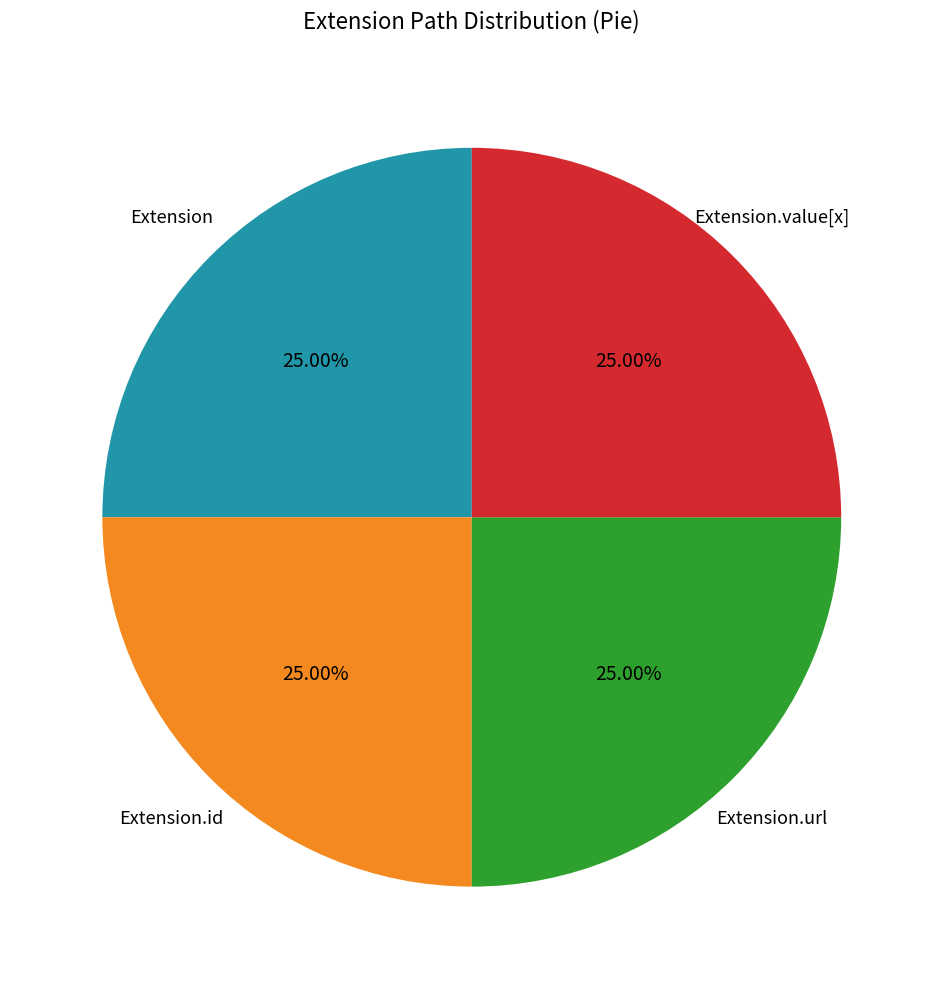

Count the number of slices in the pie.

4